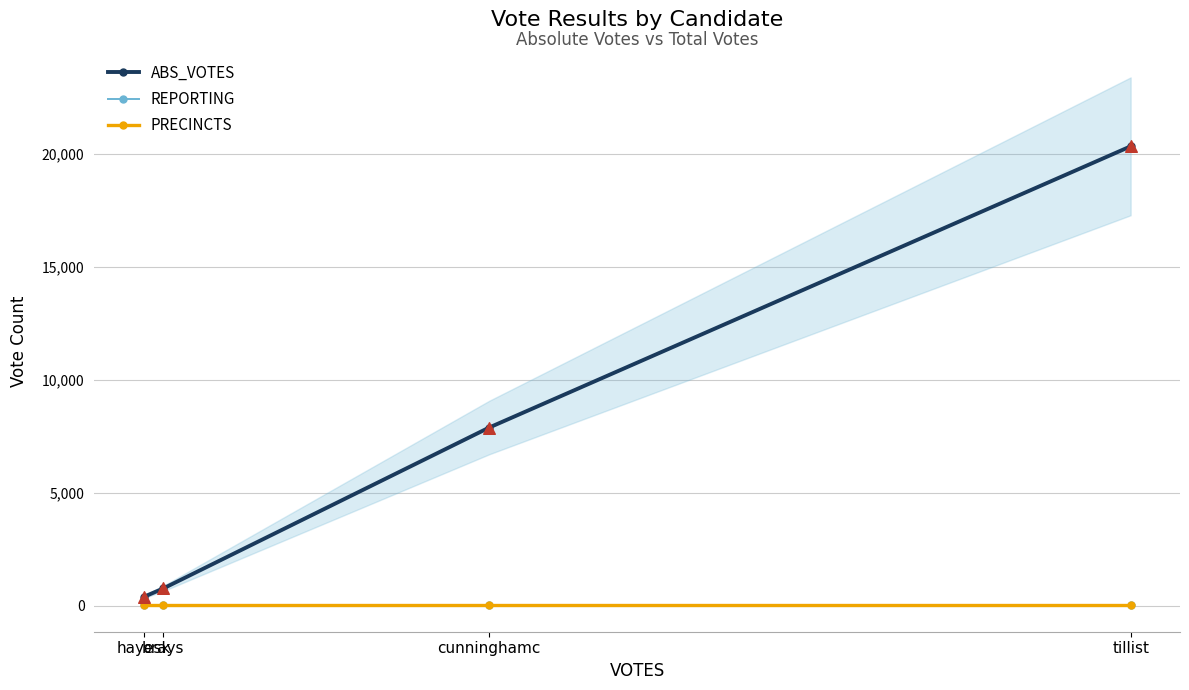

What are all the series names shown in the legend?

ABS_VOTES, REPORTING, PRECINCTS